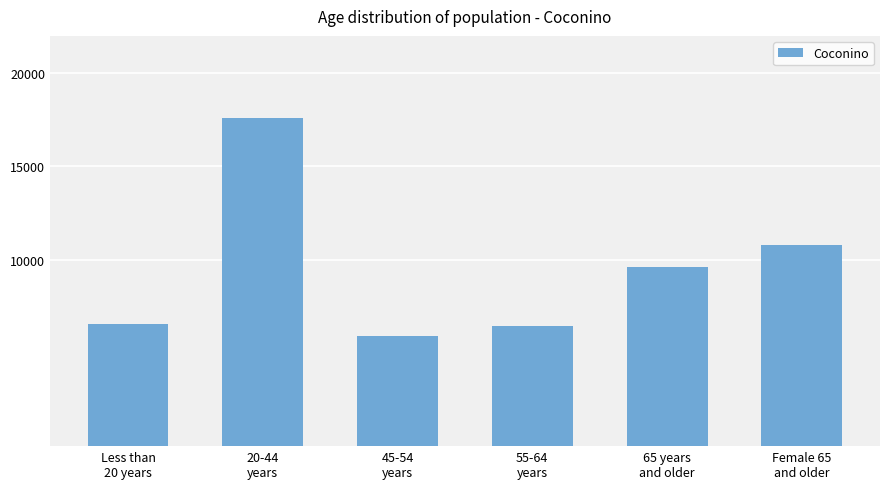

What is the label of the 3rd bar from the left?

45-54
years